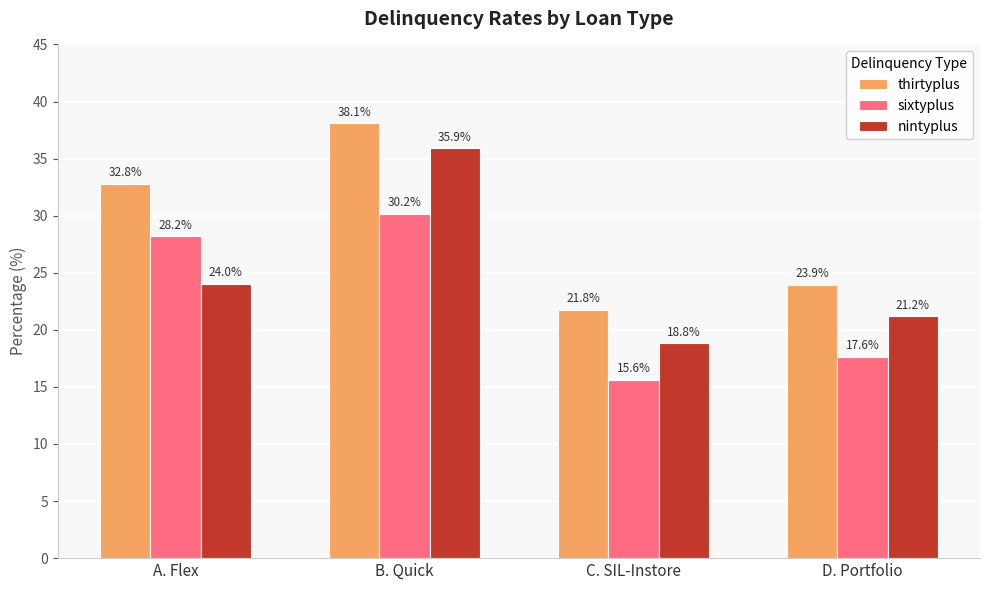

Reading left to right, extract all data points from this chart.

thirtyplus: A. Flex=32.8	B. Quick=38.1	C. SIL-Instore=21.8	D. Portfolio=23.9
sixtyplus: A. Flex=28.2	B. Quick=30.2	C. SIL-Instore=15.6	D. Portfolio=17.6
nintyplus: A. Flex=24.0	B. Quick=35.9	C. SIL-Instore=18.8	D. Portfolio=21.2